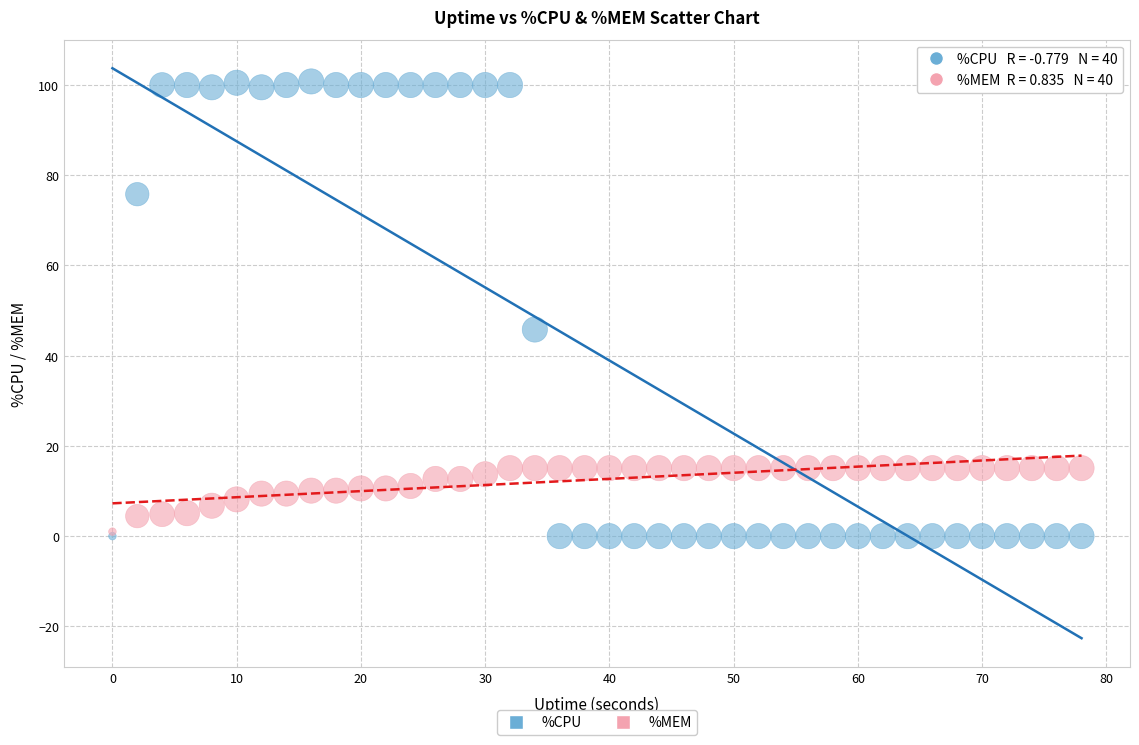

In the %CPU series, what Y value is closest to 50?

45.8